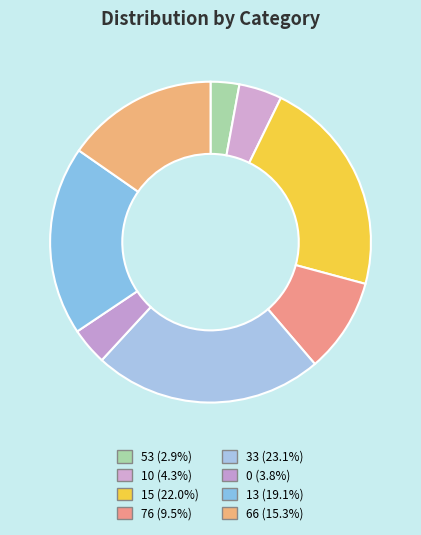

How many slices are in this pie chart?

8